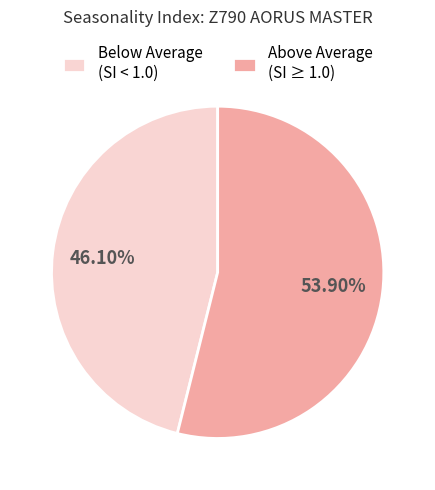

Approximately how many times larger is the value at Below Average (SI < 1.0) compared to Above Average (SI ≥ 1.0)?

0.9